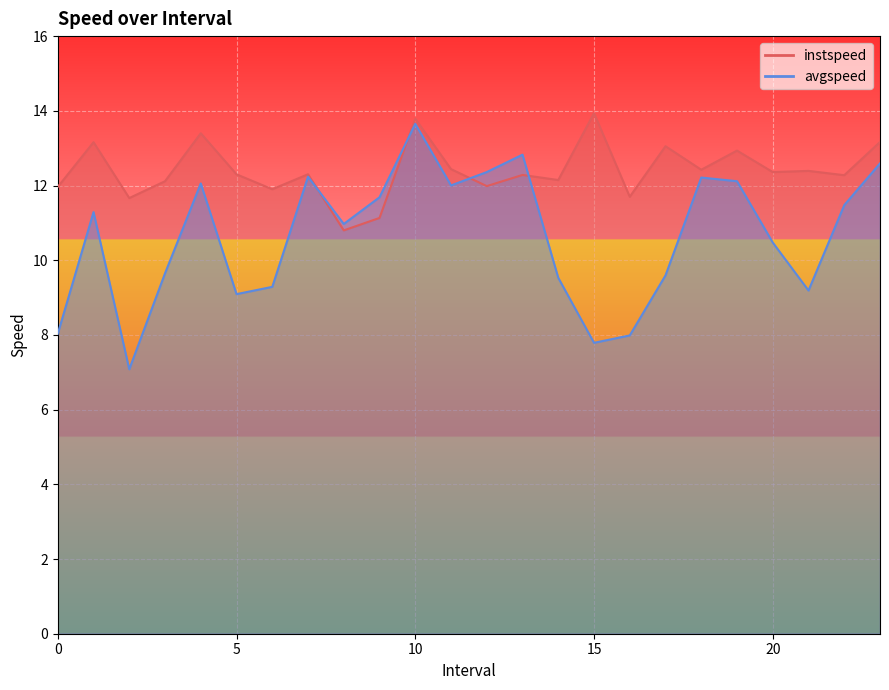

Where is the first local minimum for avgspeed?

2.0